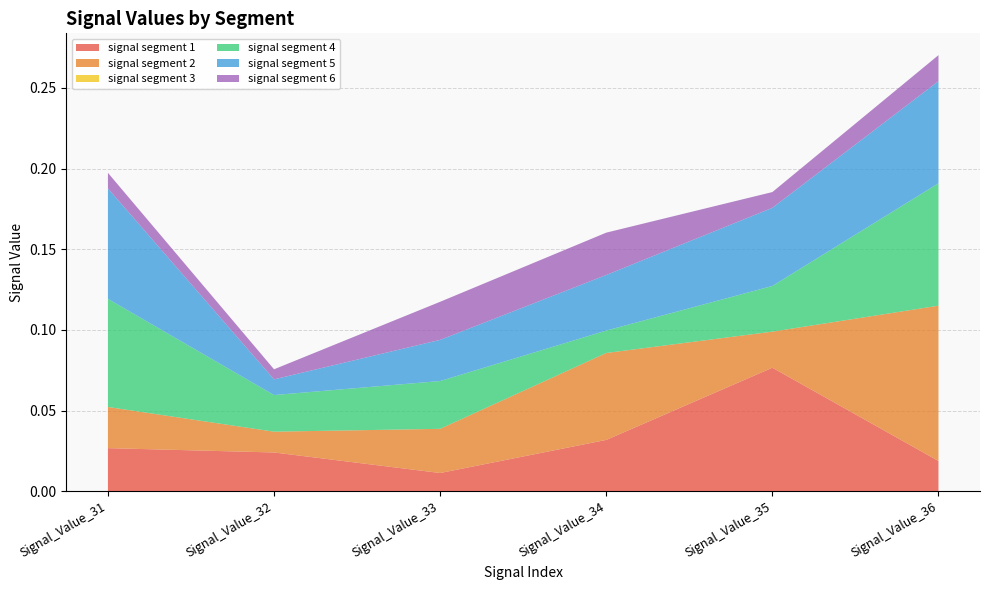

Reading left to right, transcribe all the data shown in this chart.

signal segment 1: Signal_Value_31=0.0	Signal_Value_32=0.0	Signal_Value_33=0.0	Signal_Value_34=0.0	Signal_Value_35=0.1	Signal_Value_36=0.0
signal segment 2: Signal_Value_31=0.0	Signal_Value_32=0.0	Signal_Value_33=0.0	Signal_Value_34=0.1	Signal_Value_35=0.0	Signal_Value_36=0.1
signal segment 3: Signal_Value_31=0.0	Signal_Value_32=0.0	Signal_Value_33=0.0	Signal_Value_34=0.0	Signal_Value_35=0.0	Signal_Value_36=0.0
signal segment 4: Signal_Value_31=0.1	Signal_Value_32=0.0	Signal_Value_33=0.0	Signal_Value_34=0.0	Signal_Value_35=0.0	Signal_Value_36=0.1
signal segment 5: Signal_Value_31=0.1	Signal_Value_32=0.0	Signal_Value_33=0.0	Signal_Value_34=0.0	Signal_Value_35=0.0	Signal_Value_36=0.1
signal segment 6: Signal_Value_31=0.0	Signal_Value_32=0.0	Signal_Value_33=0.0	Signal_Value_34=0.0	Signal_Value_35=0.0	Signal_Value_36=0.0